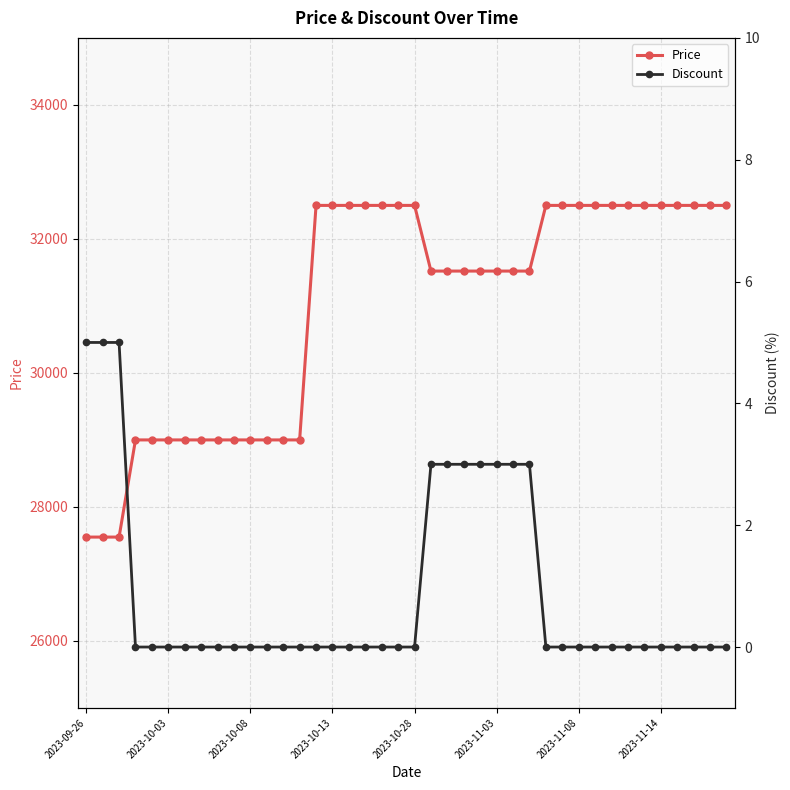

How many lines are shown in the chart?

2